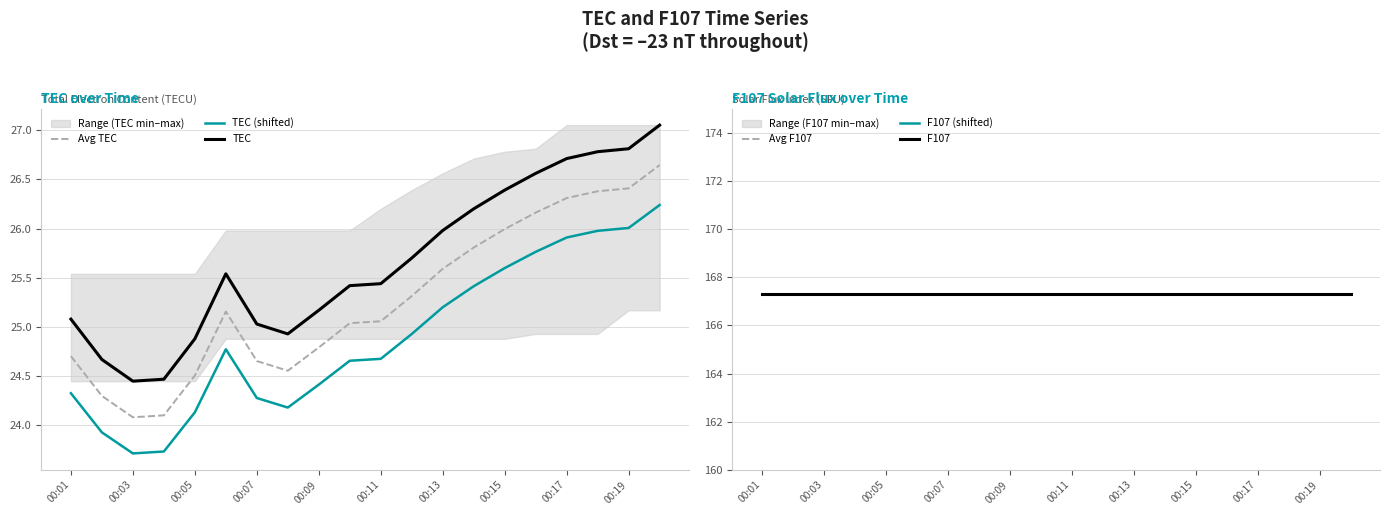

True or false: TEC (shifted) has a value of 40.4 at 00:01.

False